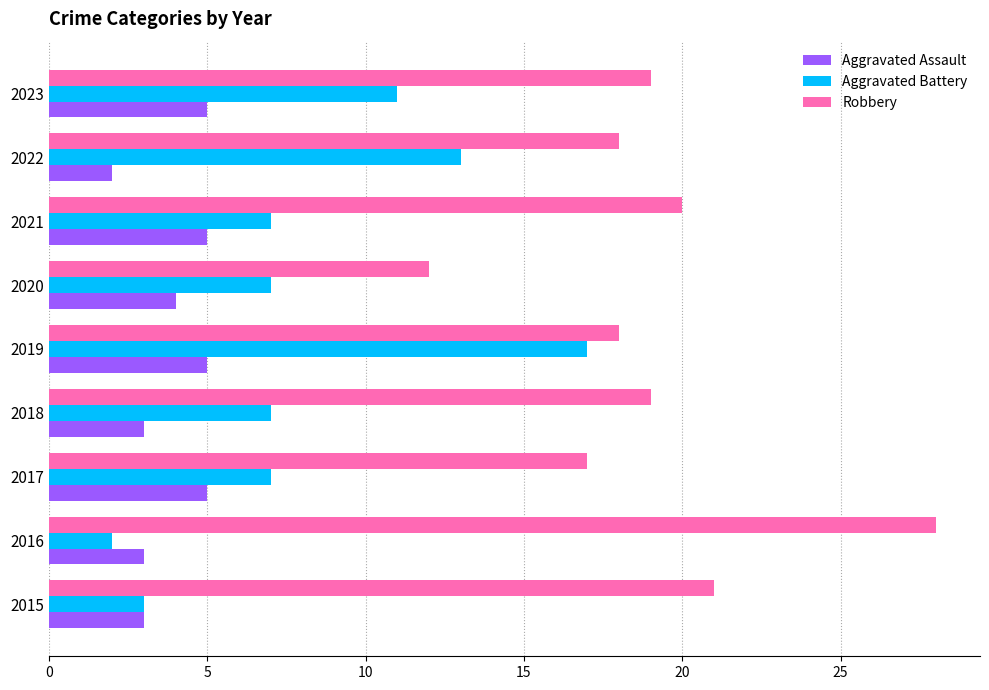

The Robbery series shows 8 at 2018. True or false?

False